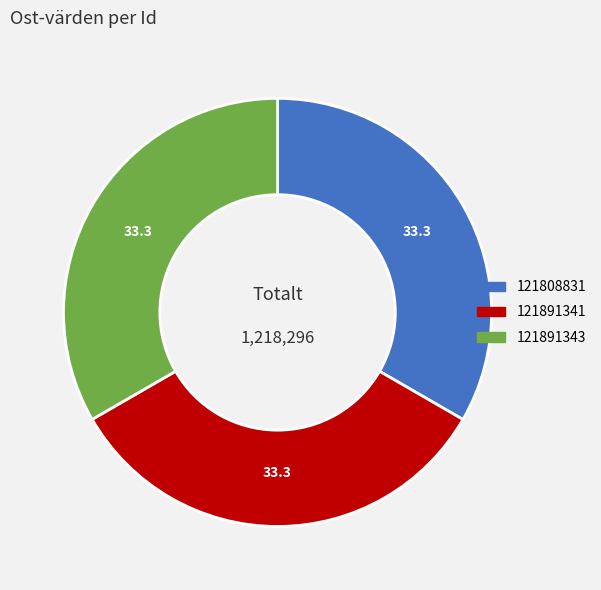

Is it true that 121891343 is 33% of the pie?

True